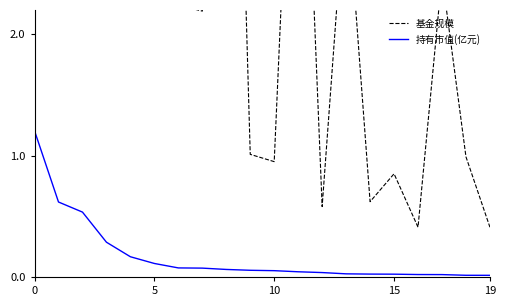

True or false: 持有市值(亿元) and 基金规模 intersect in this chart.

False